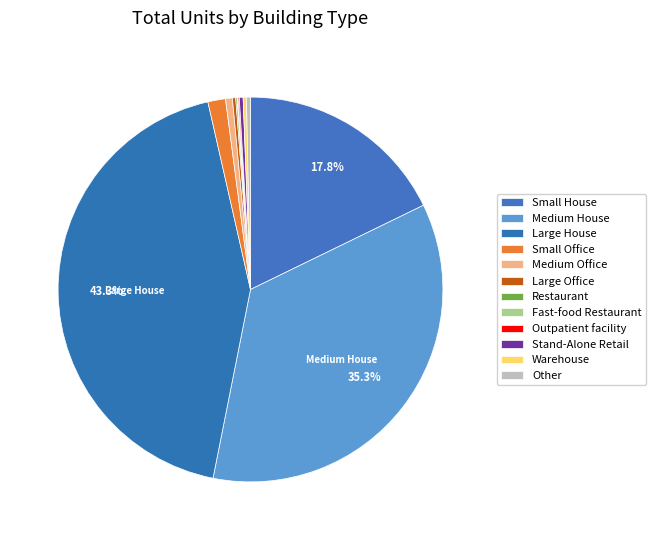

Is there any slice that represents more than half of the pie?

No